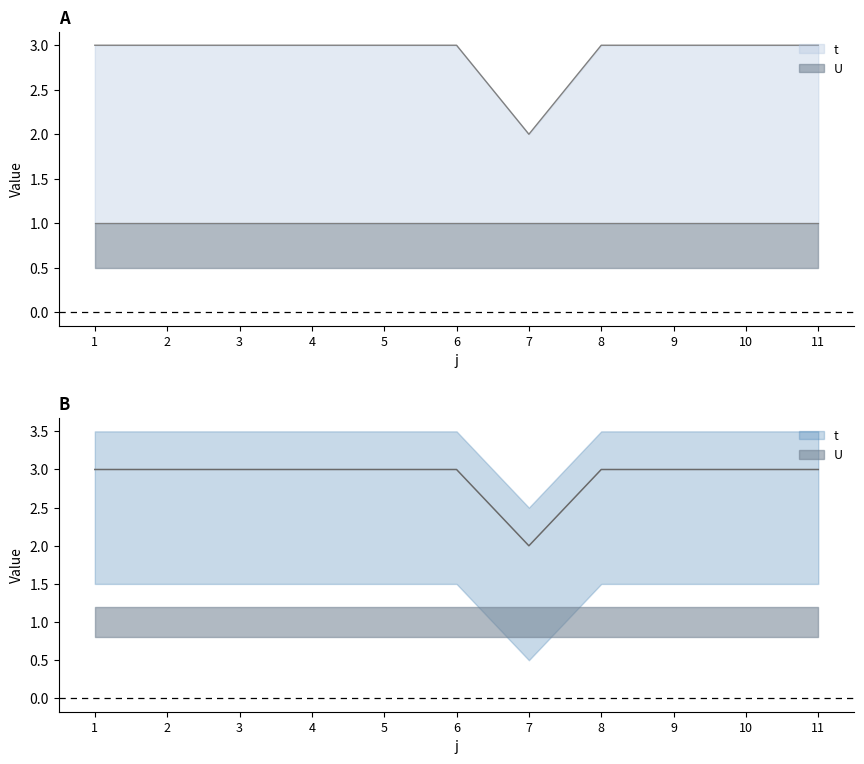

Is it true that the value at 8 is 5?

False